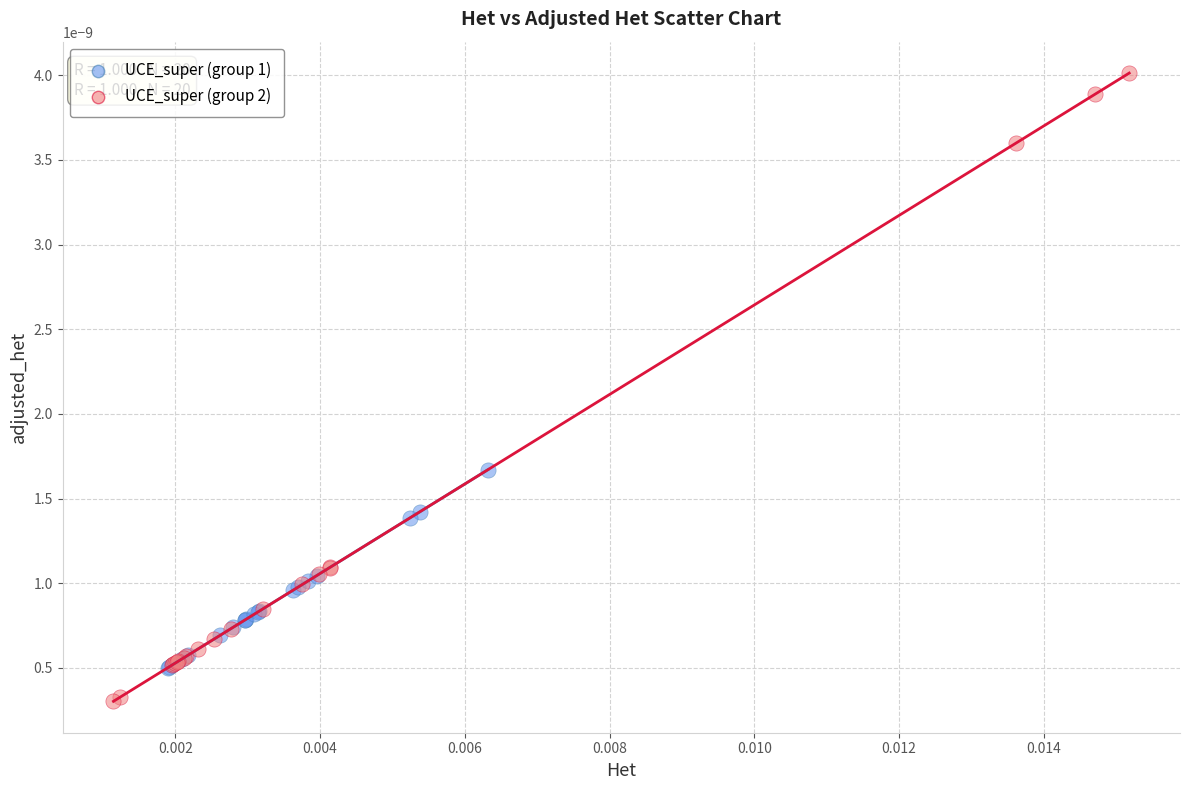

What are all the series names shown in the legend?

UCE_super (group 1), UCE_super (group 2)